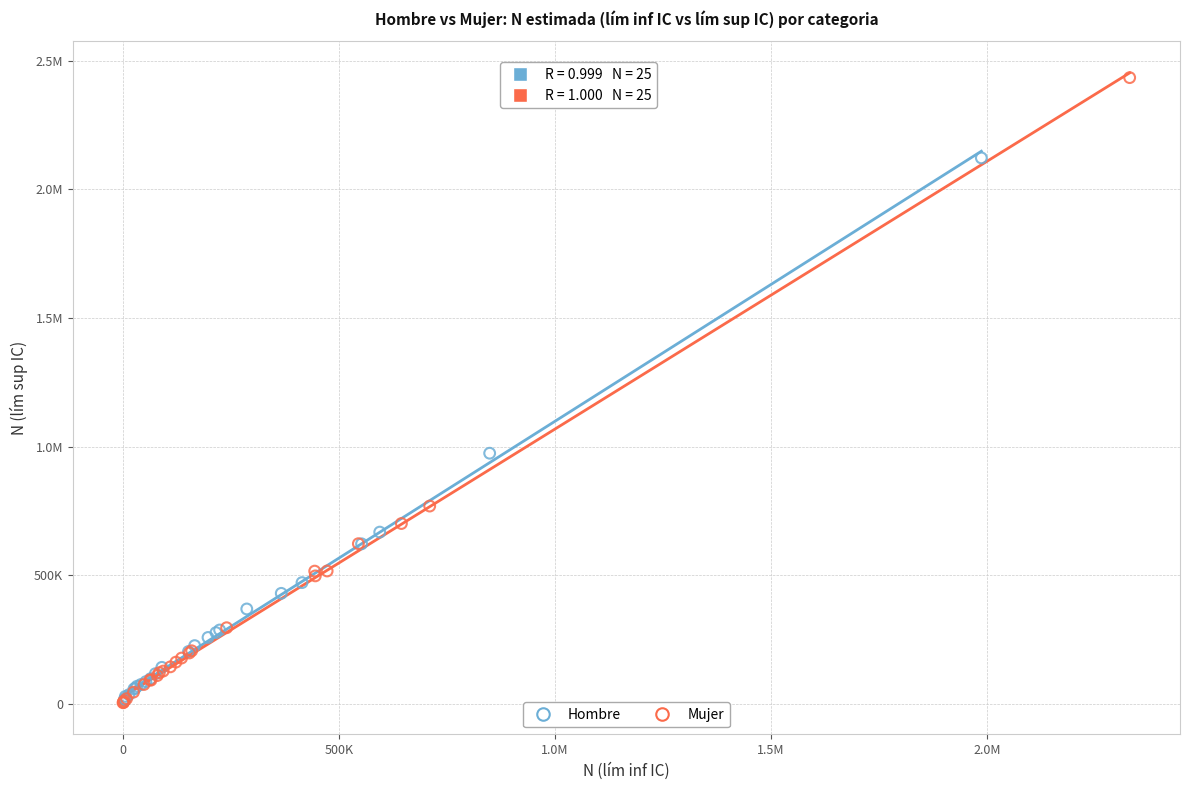

What are all the series names shown in the legend?

Hombre, Mujer